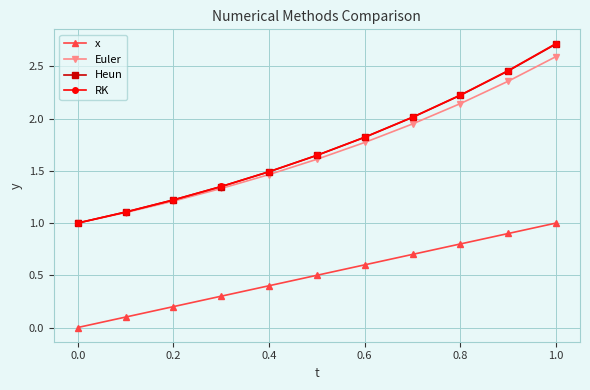

What is the value of the Euler point at the 7th from the left?

1.8